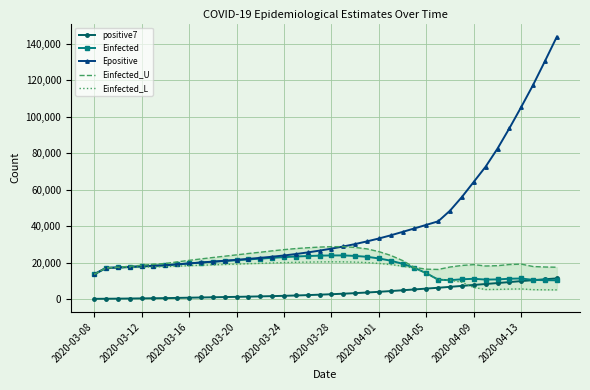

What is the maximum value for Epositive?

143896.1